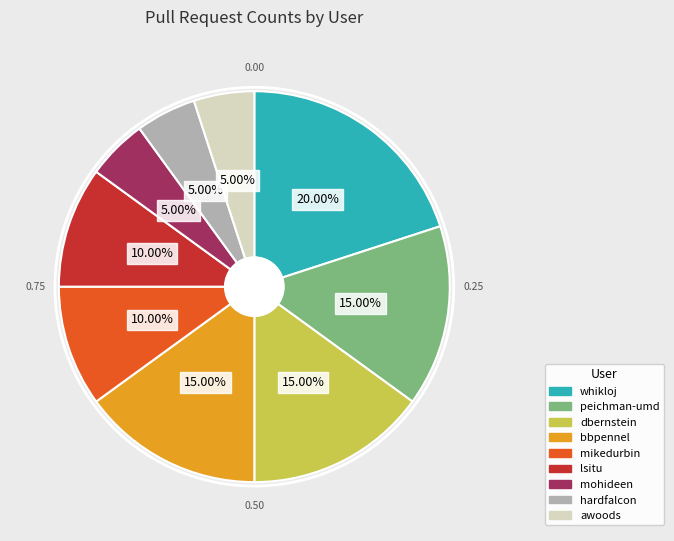

Which slice is the largest?

whikloj